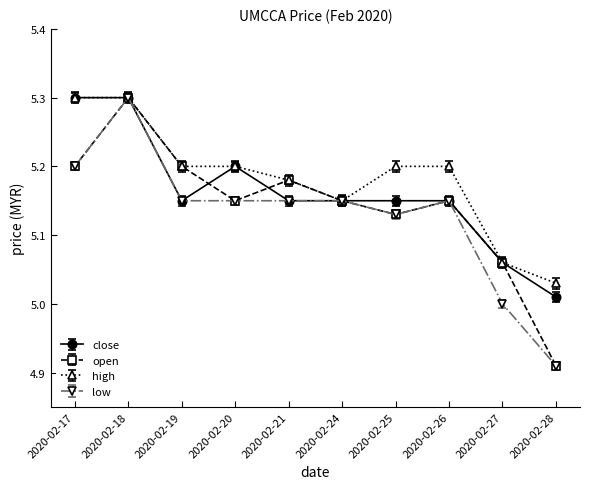

At how many categories does at least one series exceed 5?

10